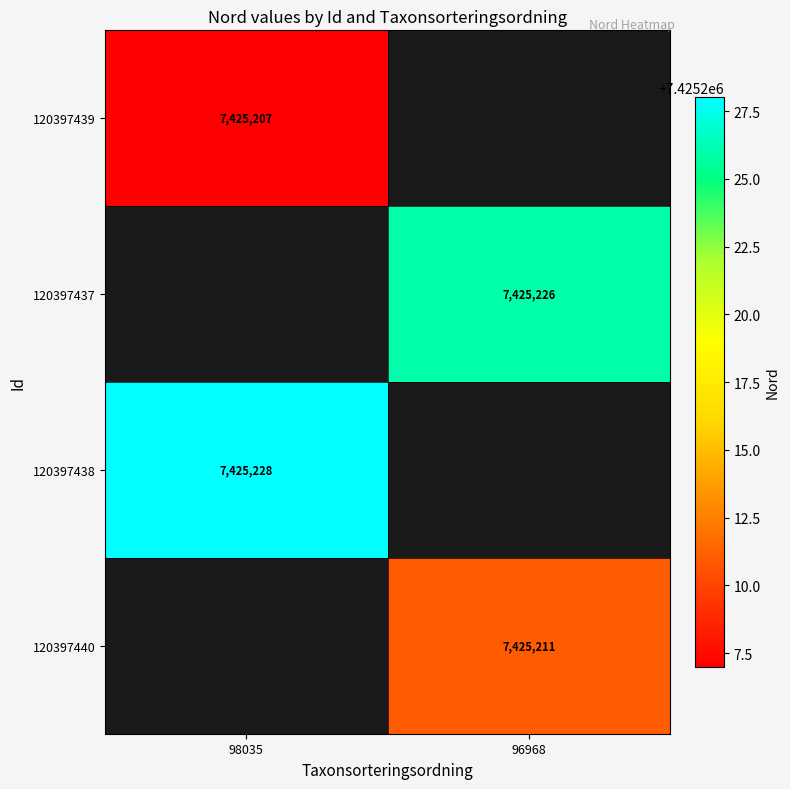

True or false: 120397438 has a value of 11377654 at 98035.

False